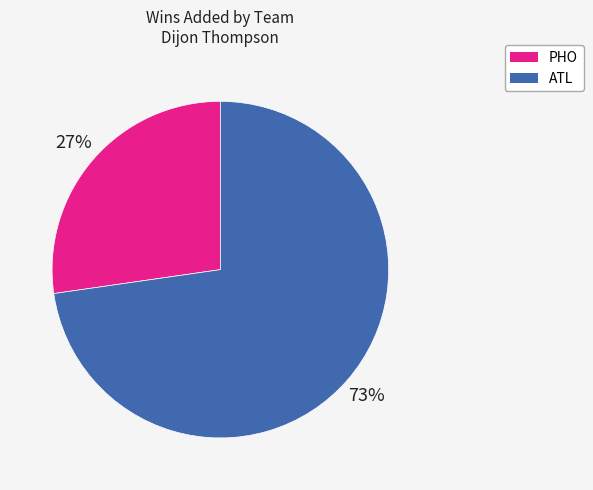

Which slice is the largest?

ATL